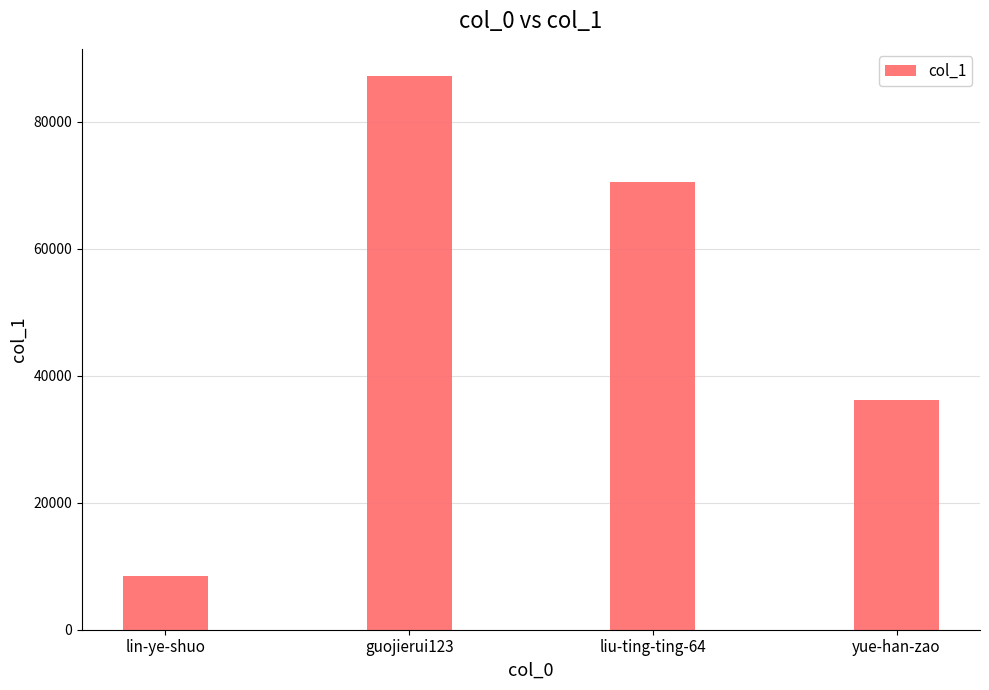

Reading left to right, transcribe all the data shown in this chart.

lin-ye-shuo=8540	guojierui123=87157	liu-ting-ting-64=70576	yue-han-zao=36171